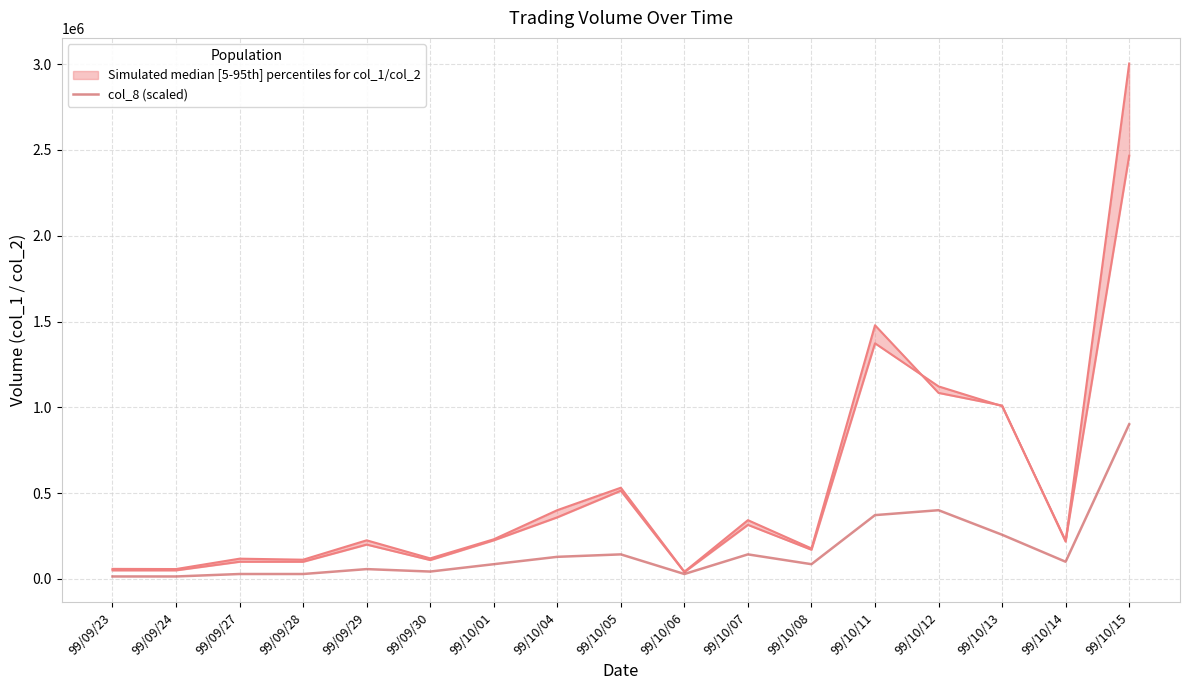

How many values are below 85809?

7